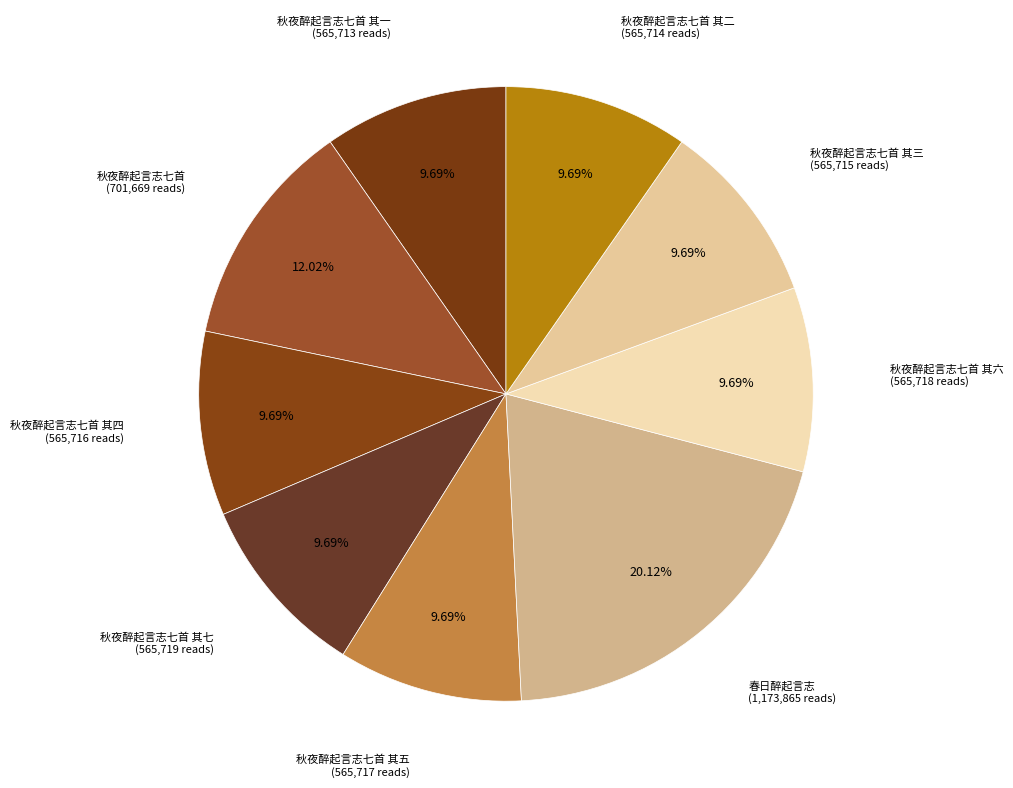

Count the number of slices in the pie.

9